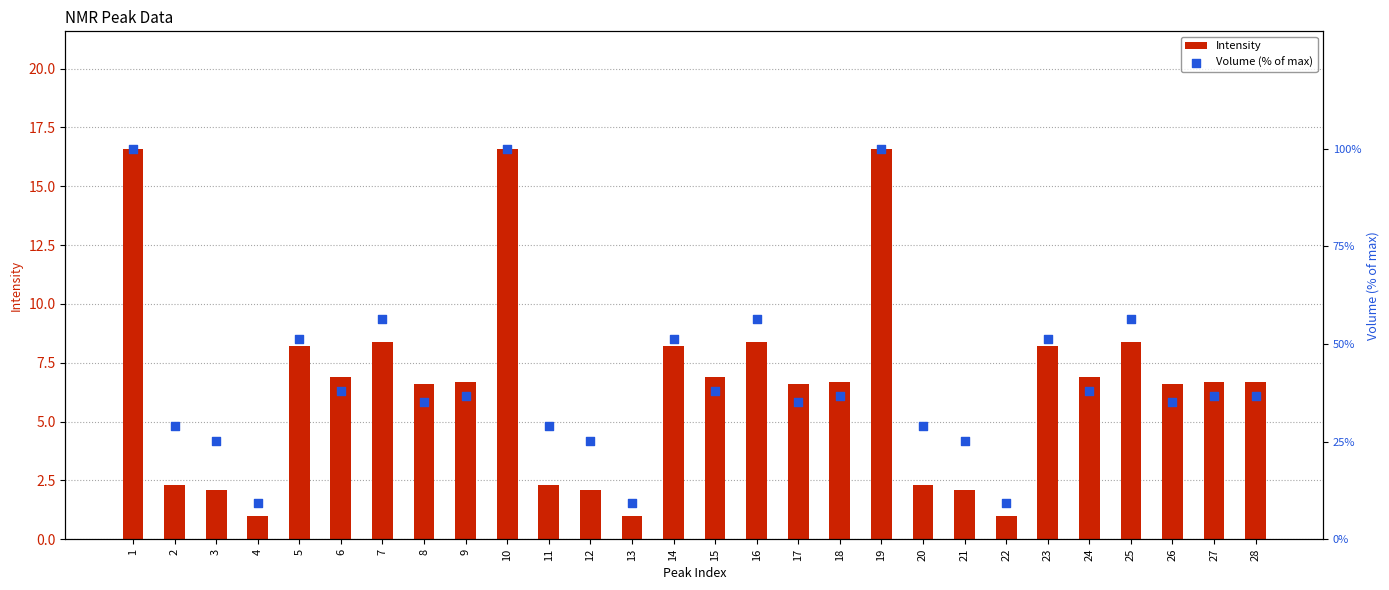

What is the total value across all series at 18?

43.4